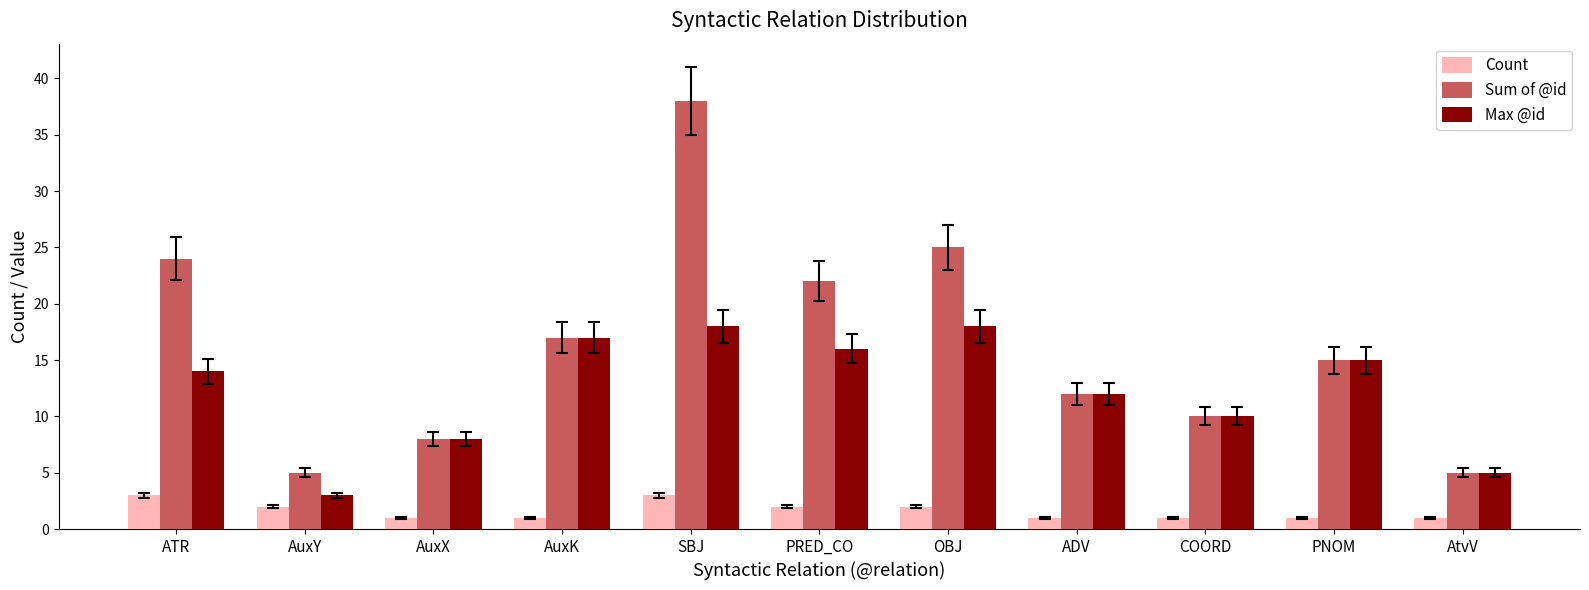

The Max @id series shows 5 at AtvV. True or false?

True